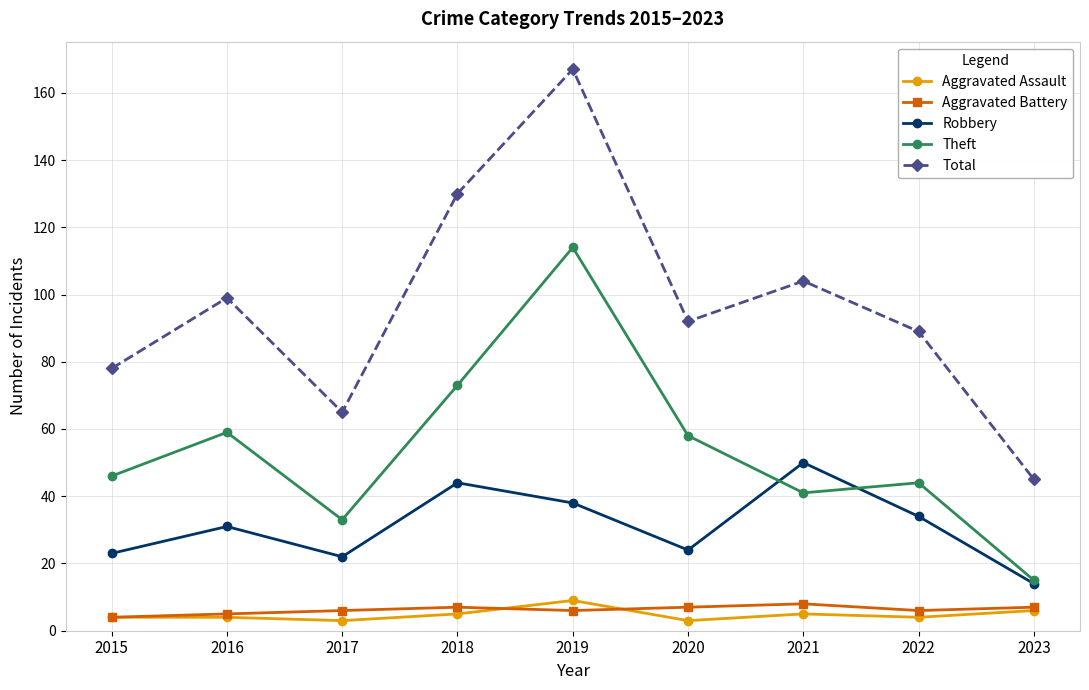

How many data points does each series have?

9